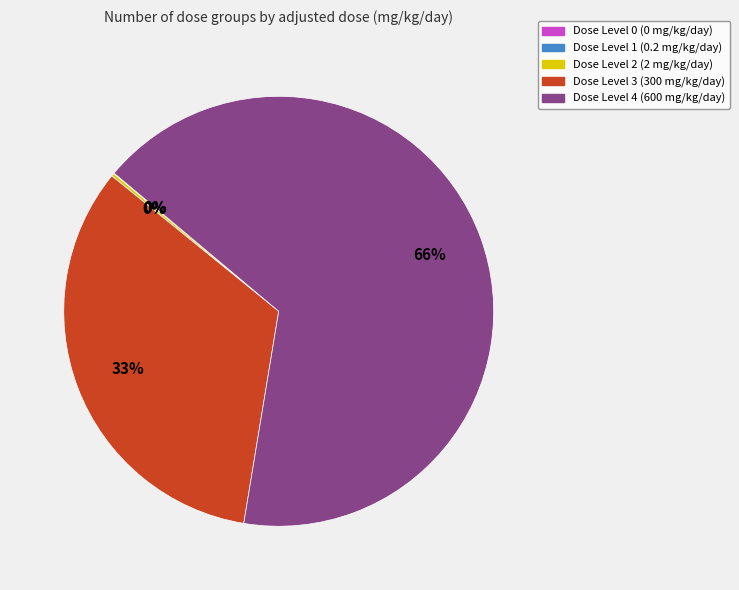

Which category has the biggest portion of the pie?

Dose Level 4 (600 mg/kg/day)